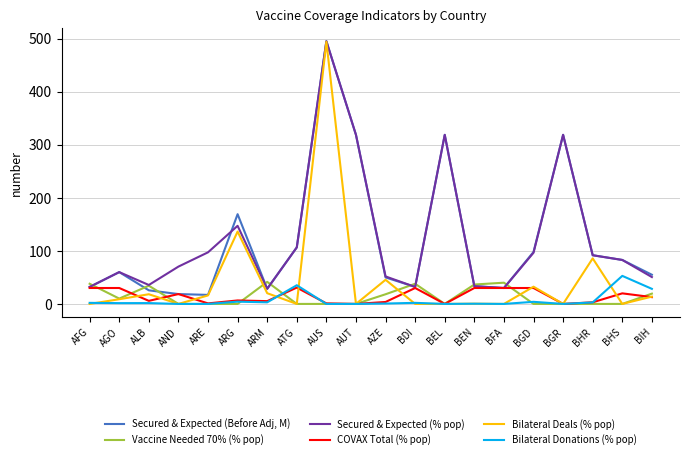

Where is the first local minimum for Vaccine Needed 70% (% pop)?

AGO